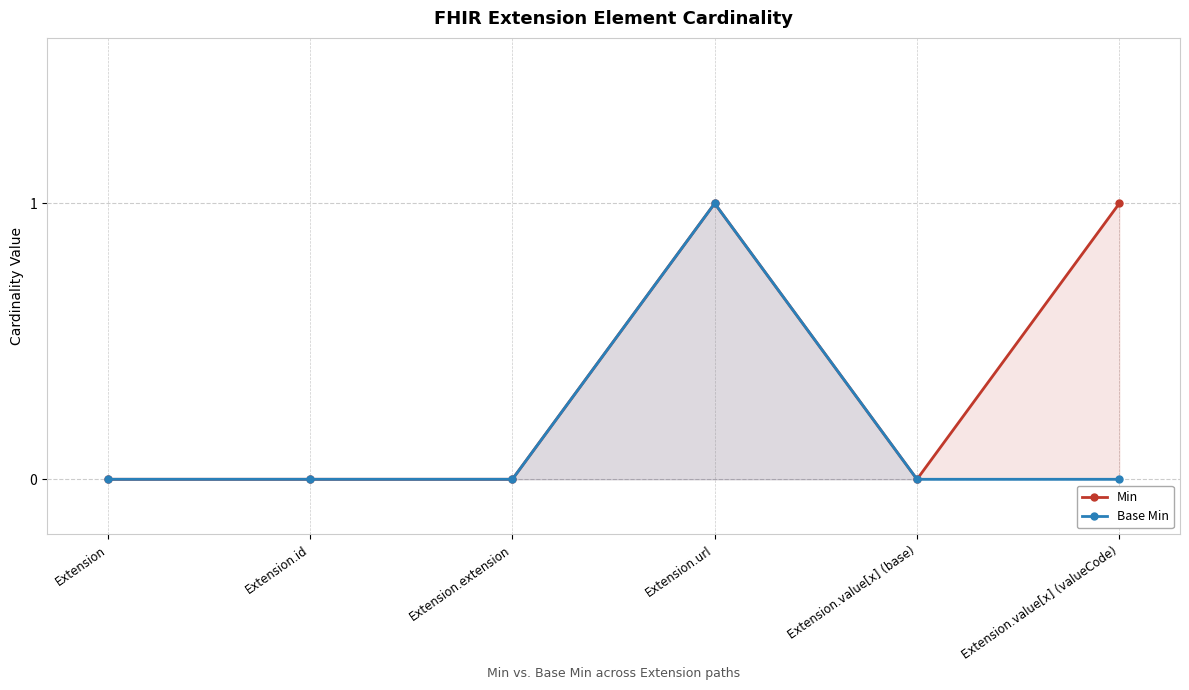

What is the difference between the second highest and second lowest values in the Min series?

1